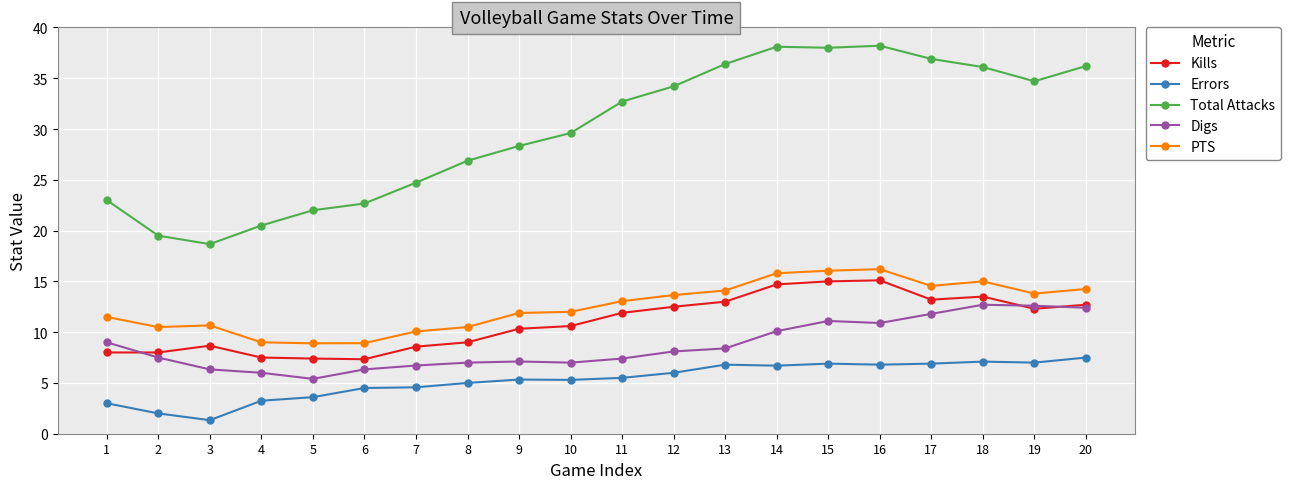

True or false: Total Attacks and Kills cross at least once.

False